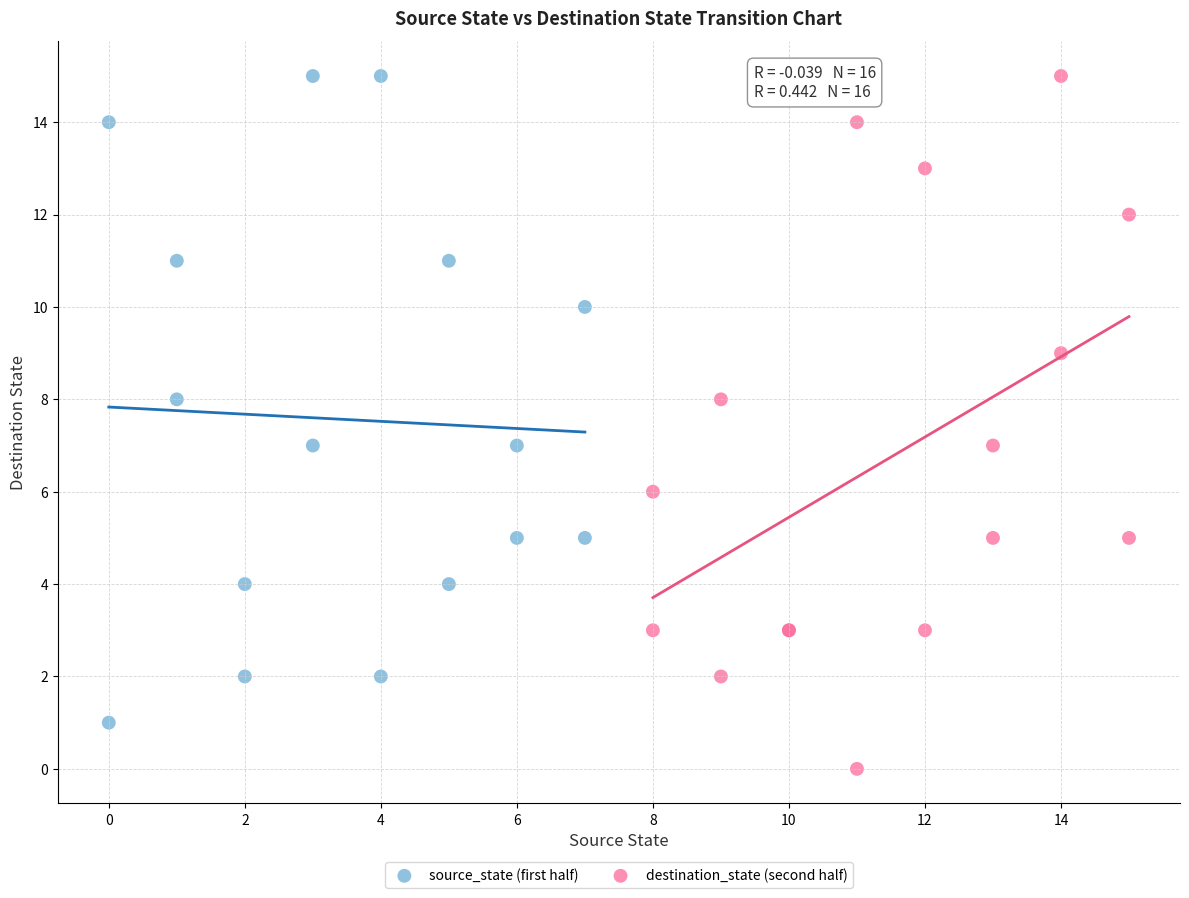

Which series contains the lowest Y value?

destination_state (second half)